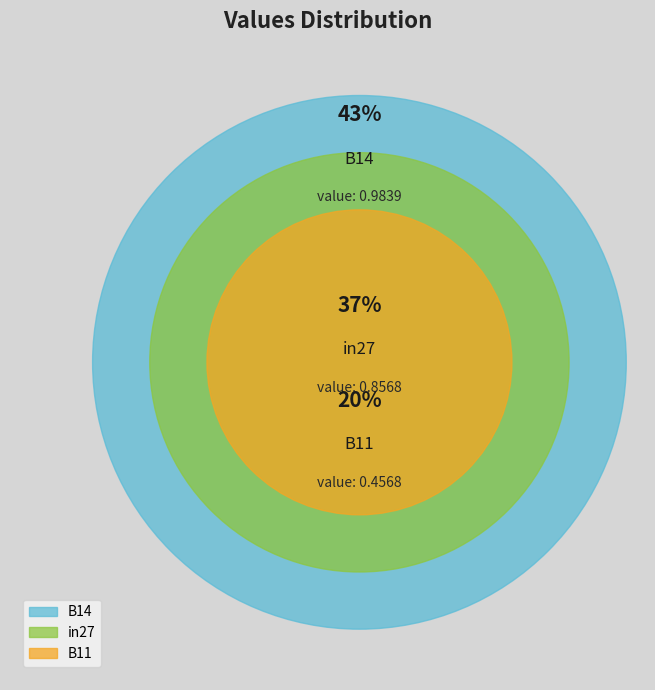

The in27 slice represents 37% of the pie. True or false?

True